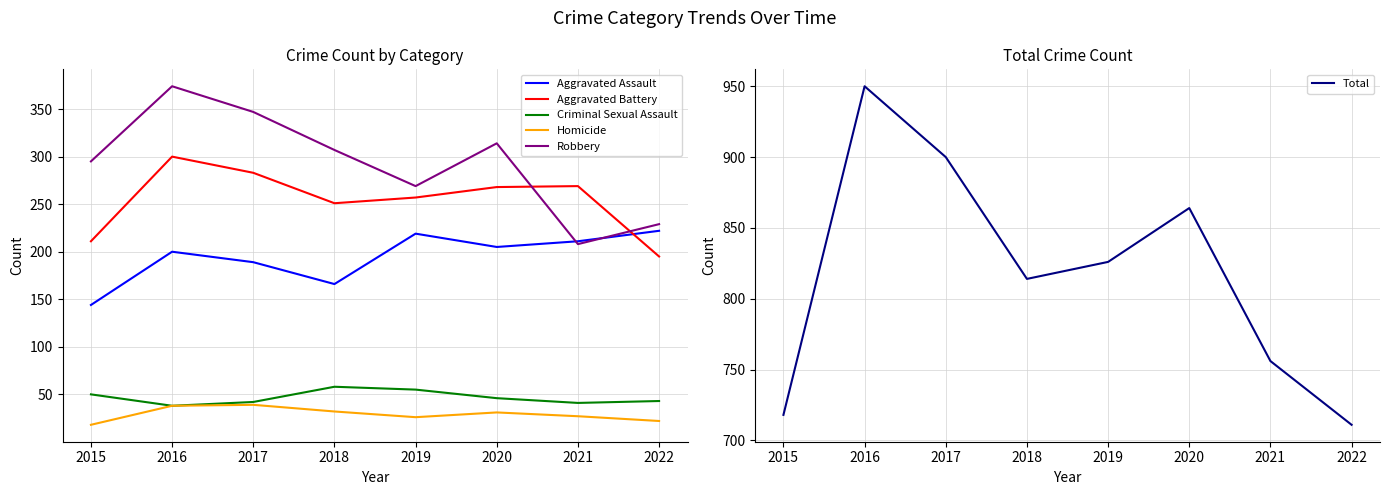

What is the value of the Criminal Sexual Assault point at the 3rd from the left?

42